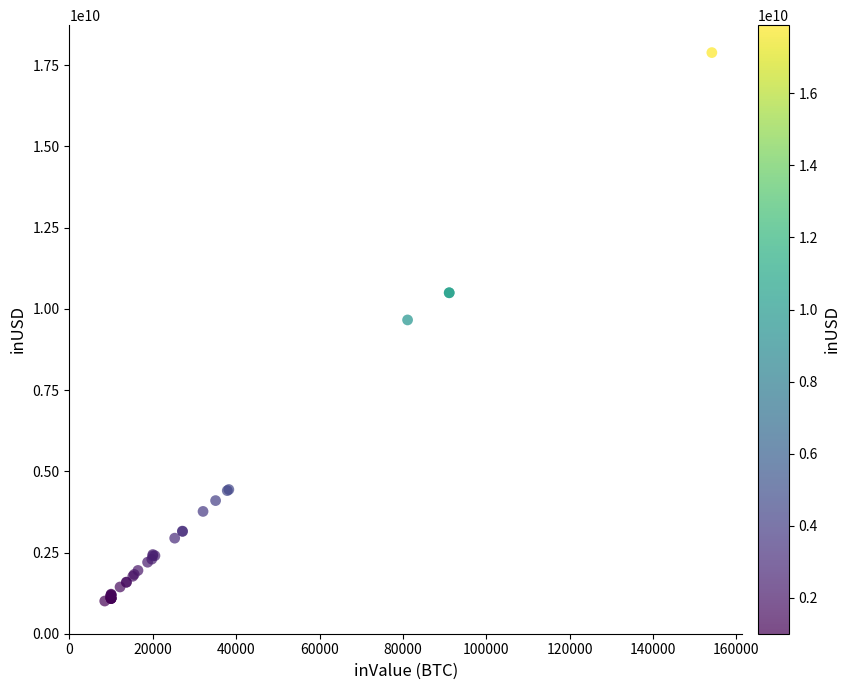

What Y value in the scatter plot is closest to 9447935749?

9659583230.3